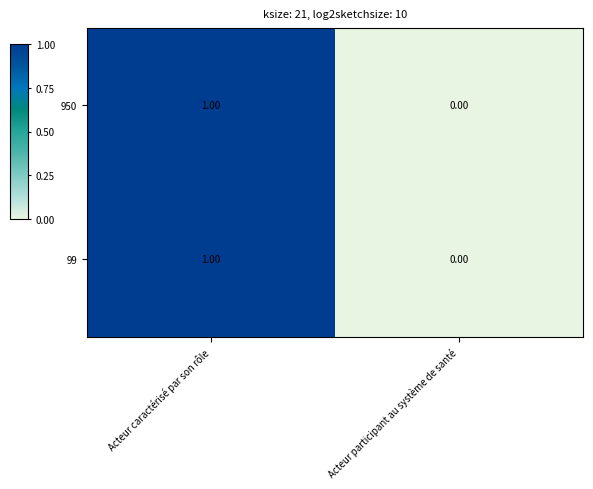

How many values in 99 are above zero?

1